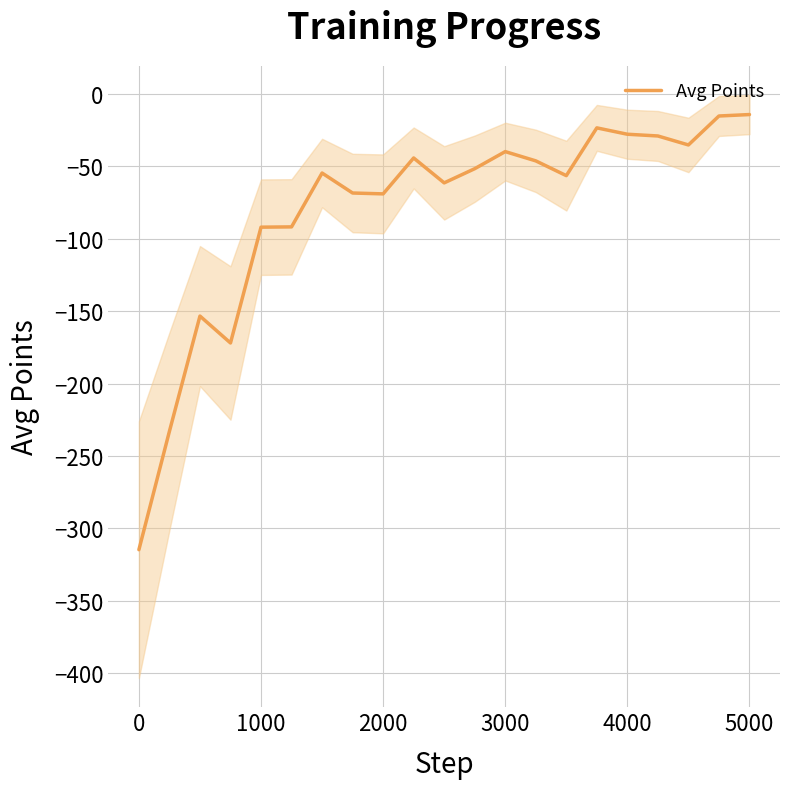

True or false: Avg Points has a value of -157.1 at 0.

False